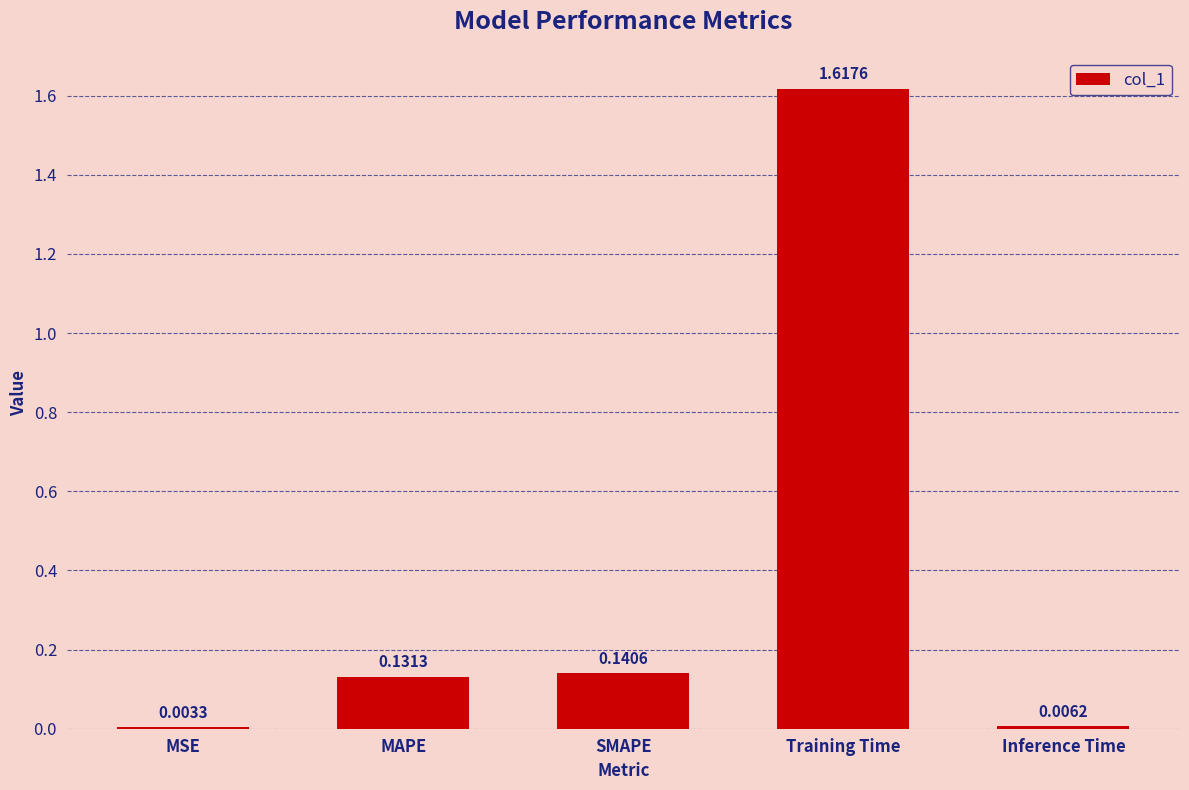

Count the number of categories in the chart.

5